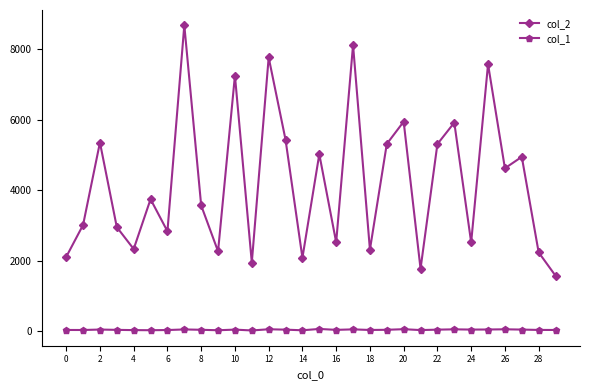

What is the greatest value displayed?

8682